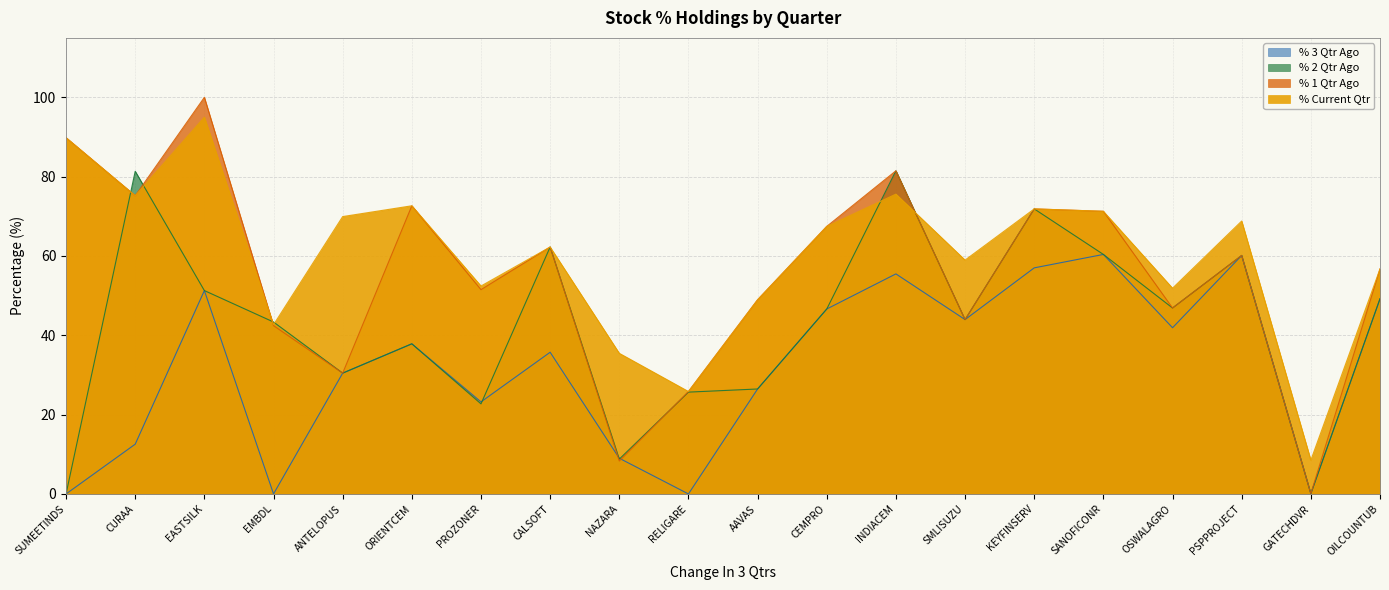

Reading left to right, what are all the values shown in this chart?

% Current Qtr: SUMEETINDS=89.8	CURAA=75.2	EASTSILK=95.0	EMBDL=42.7	ANTELOPUS=69.9	ORIENTCEM=72.7	PROZONER=52.4	CALSOFT=62.3	NAZARA=35.5	RELIGARE=25.8	AAVAS=49.0	CEMPRO=67.5	INDIACEM=75.6	SMLISUZU=59.0	KEYFINSERV=71.9	SANOFICONR=71.3	OSWALAGRO=51.9	PSPPROJECT=68.8	GATECHDVR=8.5	OILCOUNTUB=56.7
% 1 Qtr Ago: SUMEETINDS=89.8	CURAA=75.2	EASTSILK=100.0	EMBDL=42.4	ANTELOPUS=30.5	ORIENTCEM=72.7	PROZONER=51.5	CALSOFT=62.3	NAZARA=8.3	RELIGARE=25.8	AAVAS=49.0	CEMPRO=67.5	INDIACEM=81.5	SMLISUZU=44.0	KEYFINSERV=71.9	SANOFICONR=71.3	OSWALAGRO=46.9	PSPPROJECT=60.1	GATECHDVR=0.1	OILCOUNTUB=56.7
% 2 Qtr Ago: SUMEETINDS=0.0	CURAA=81.4	EASTSILK=51.3	EMBDL=43.4	ANTELOPUS=30.5	ORIENTCEM=37.9	PROZONER=22.7	CALSOFT=62.3	NAZARA=8.8	RELIGARE=25.7	AAVAS=26.5	CEMPRO=46.6	INDIACEM=81.5	SMLISUZU=44.0	KEYFINSERV=71.9	SANOFICONR=60.4	OSWALAGRO=46.9	PSPPROJECT=60.1	GATECHDVR=0.1	OILCOUNTUB=49.2
% 3 Qtr Ago: SUMEETINDS=0.0	CURAA=12.5	EASTSILK=51.3	EMBDL=0.0	ANTELOPUS=30.5	ORIENTCEM=37.9	PROZONER=23.2	CALSOFT=35.7	NAZARA=9.0	RELIGARE=0.0	AAVAS=26.5	CEMPRO=46.6	INDIACEM=55.5	SMLISUZU=44.0	KEYFINSERV=57.0	SANOFICONR=60.4	OSWALAGRO=41.9	PSPPROJECT=60.1	GATECHDVR=0.1	OILCOUNTUB=49.2